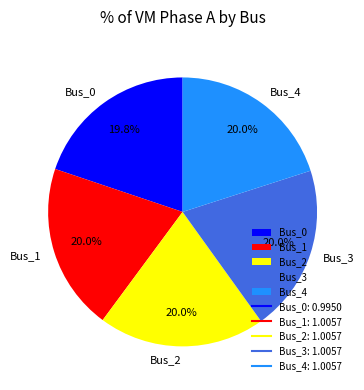

Count the number of slices in the pie.

5